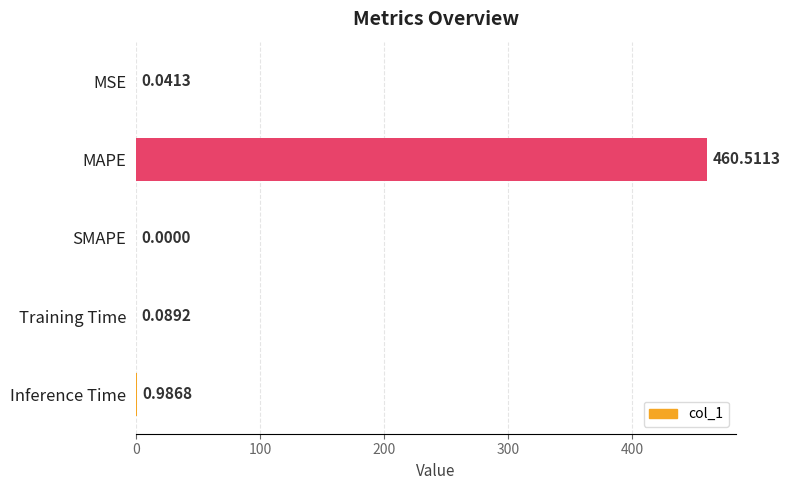

How many positive values are there?

4